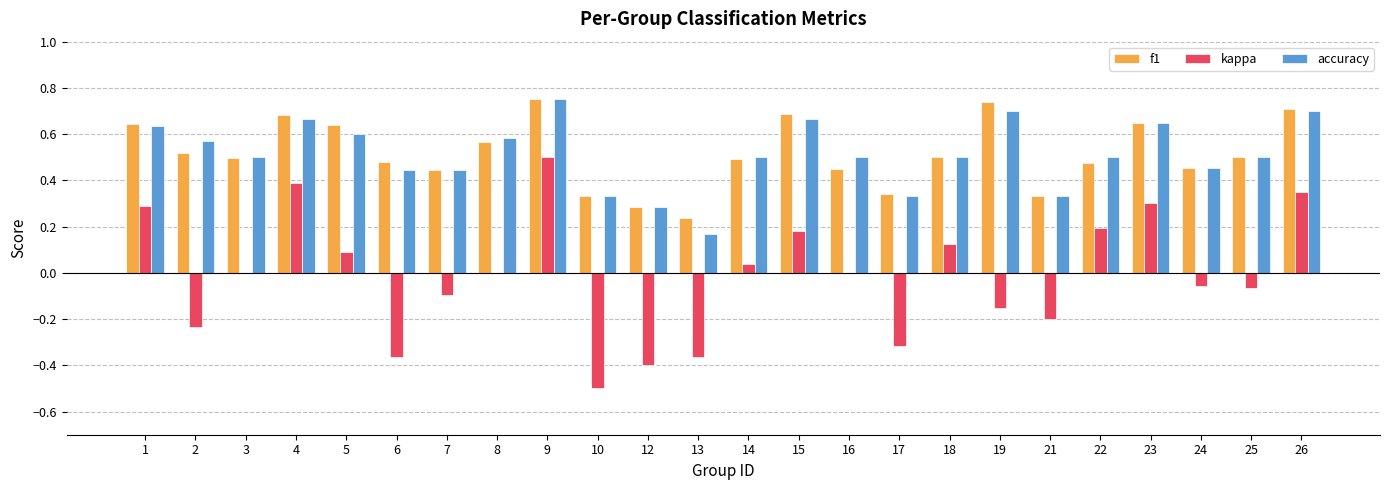

At which category is the sum across all series the highest?

9